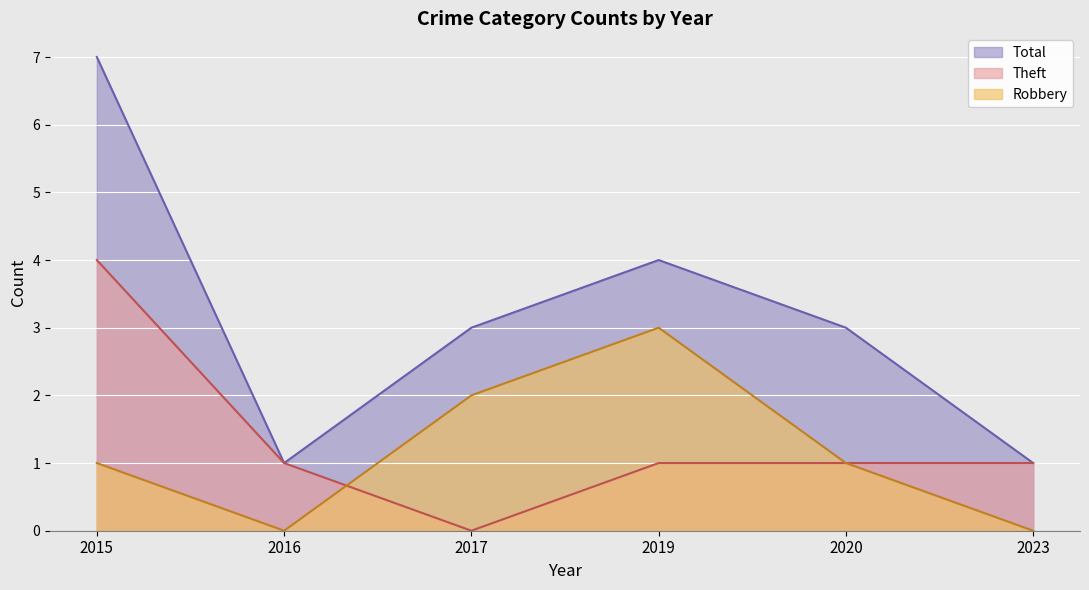

True or false: Theft has a value of 1 at 2016.

True